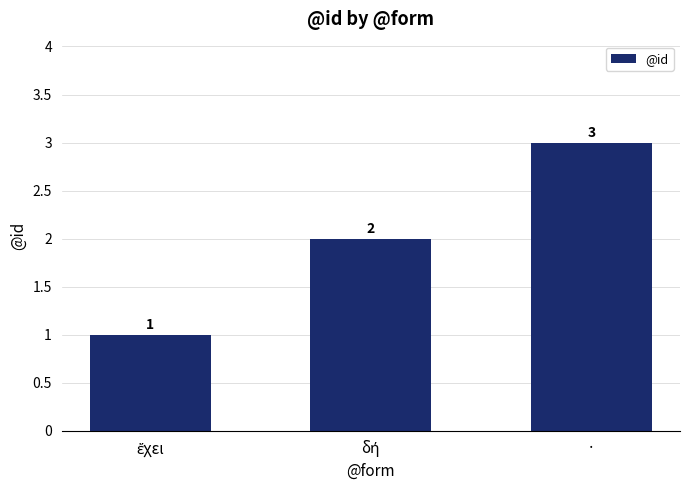

What is the value of the 3rd bar from the left?

3